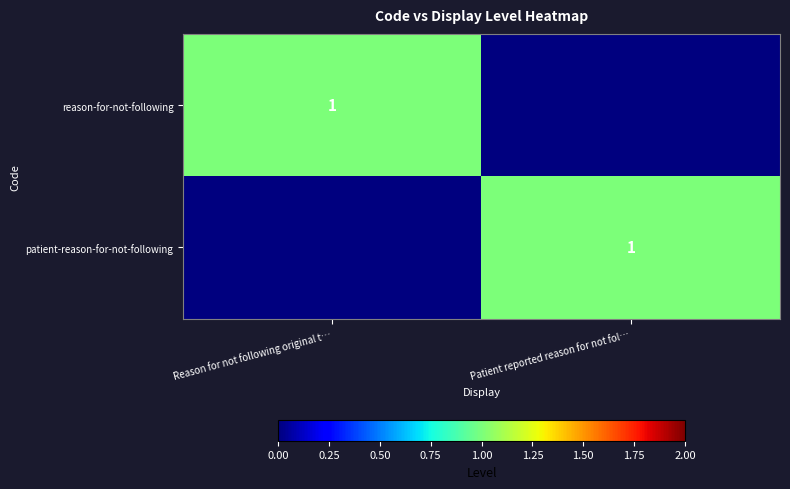

Reading right to left, what are all the values shown in this chart?

row_0: 0	1
row_1: 1	0